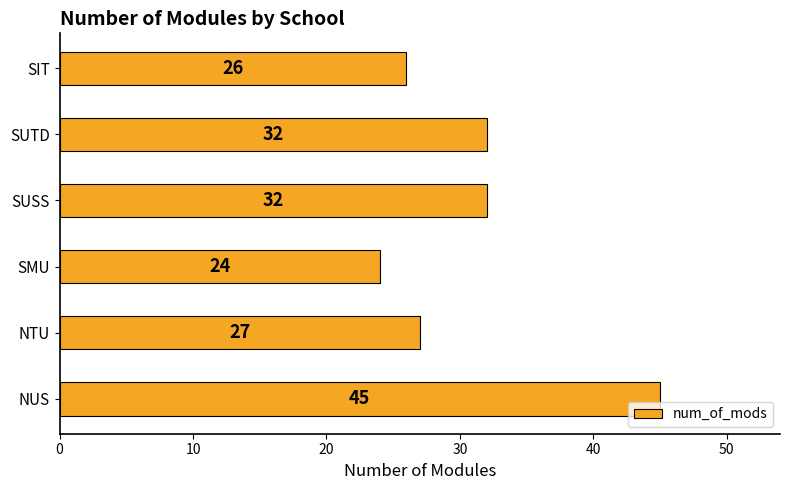

What is the ratio of the value at SIT to the value at NUS?

0.6